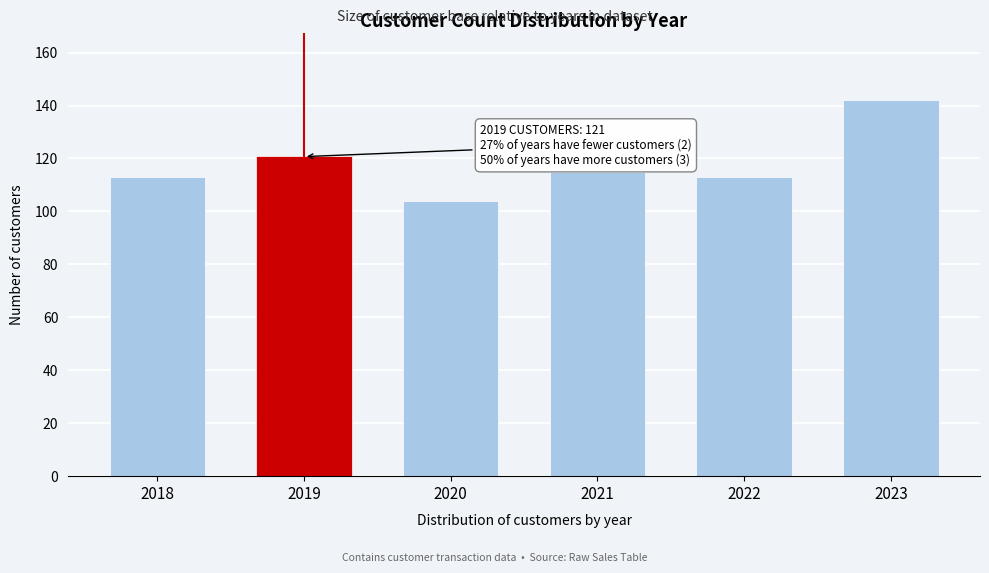

Reading left to right, transcribe all the data shown in this chart.

113	121	104	115	113	142